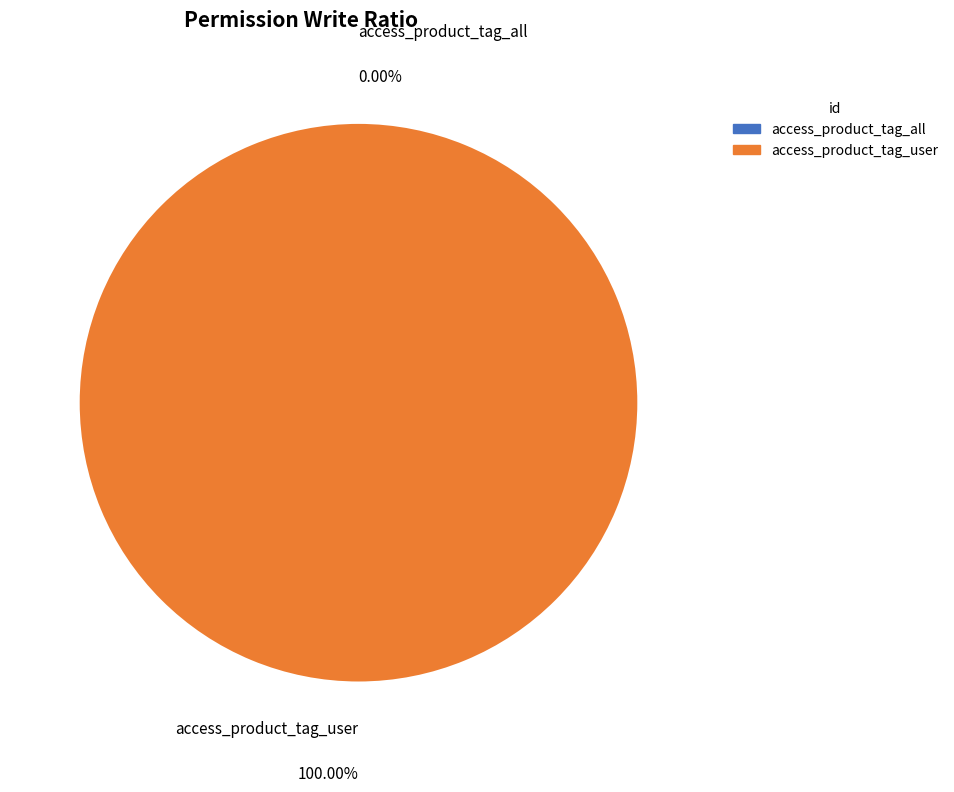

How many segments does this pie chart have?

2